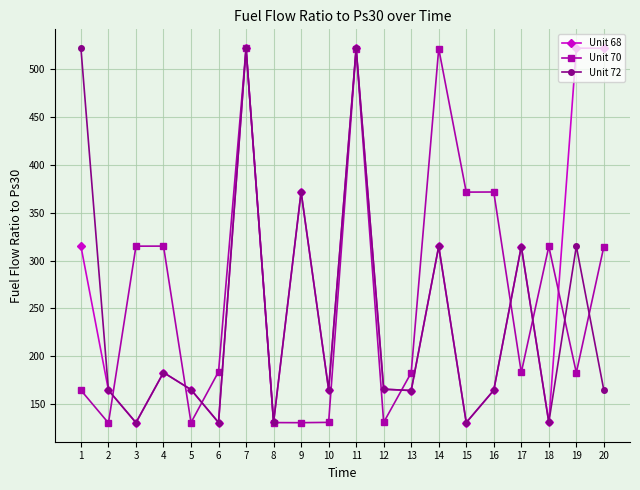

Where is the first local maximum for Unit 72?

4